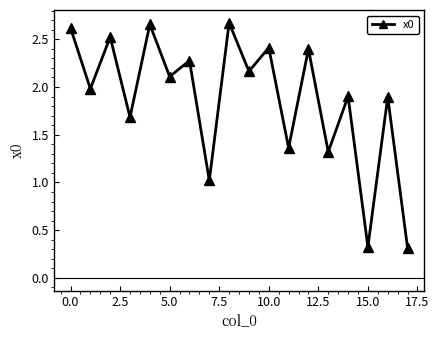

How many interior local peaks (higher than both neighbors) does the data have?

8